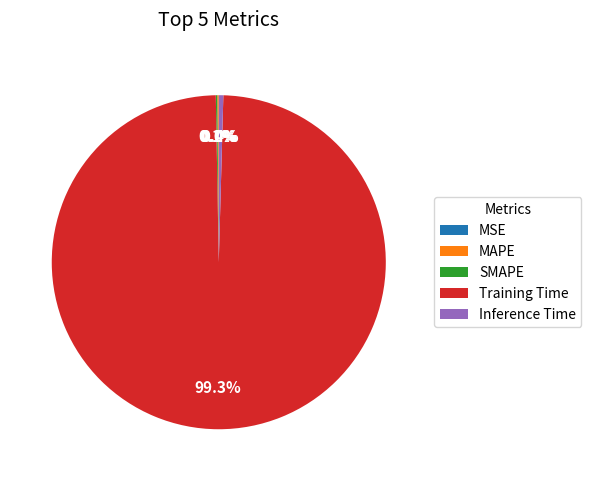

Rank the categories by value from lowest to highest.

MSE, MAPE, SMAPE, Inference Time, Training Time